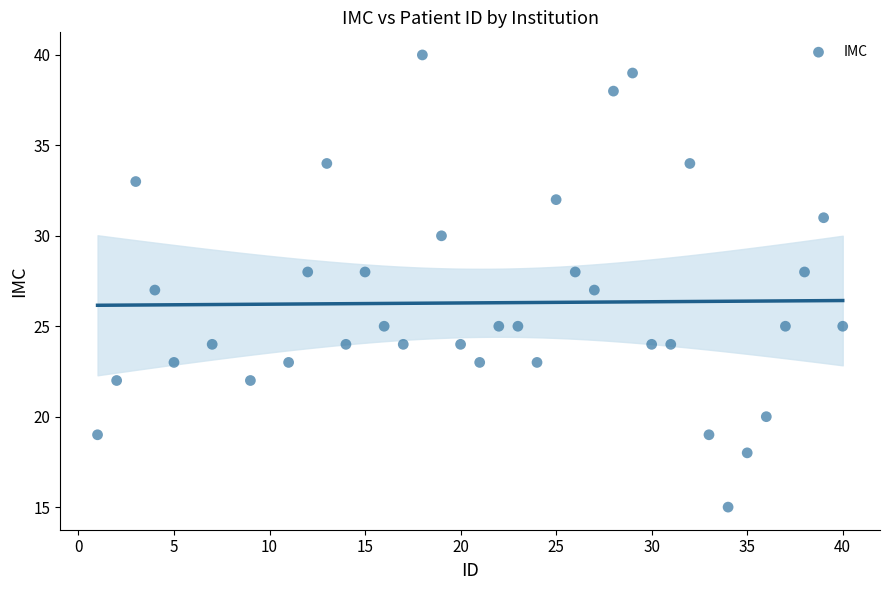

How many data points are displayed?

37